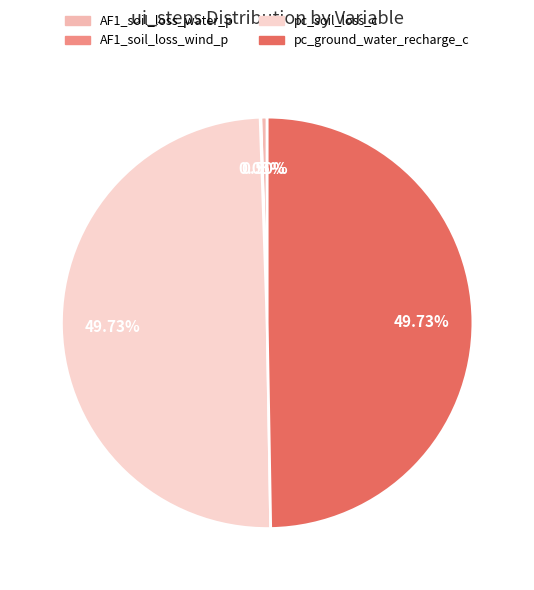

To the nearest percent, what is the difference between the largest and smallest slice percentages?

50%